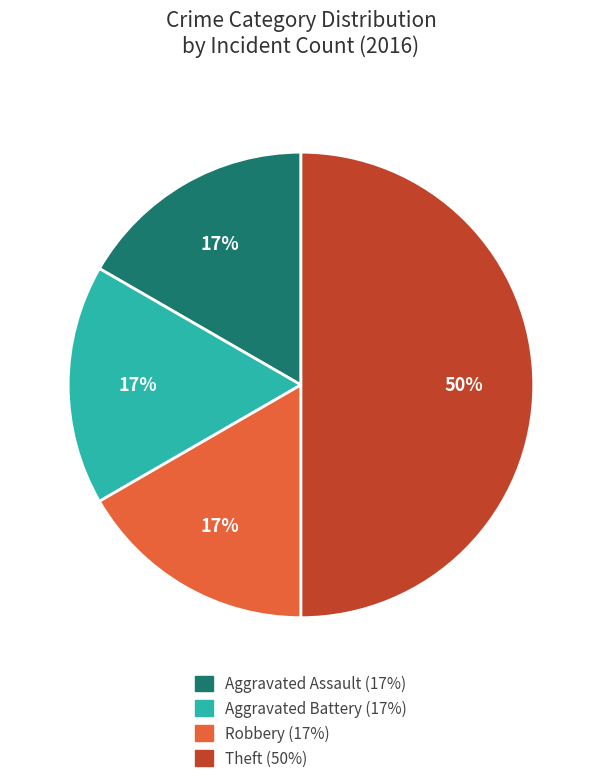

Between Aggravated Assault and Theft, which is larger?

Theft